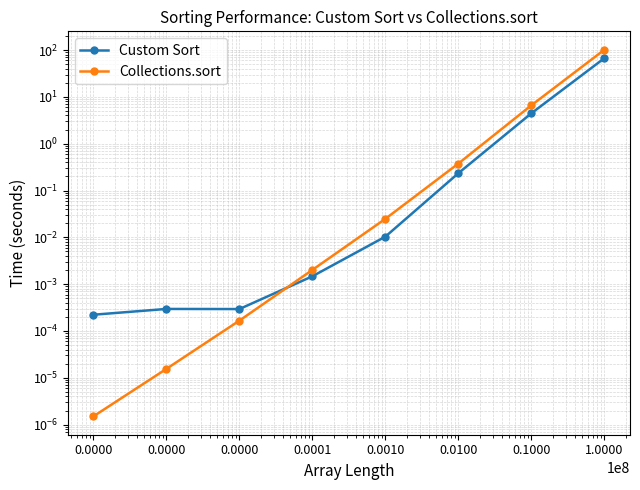

Which has a higher value, 0.1000 or 1.0000?

1.0000